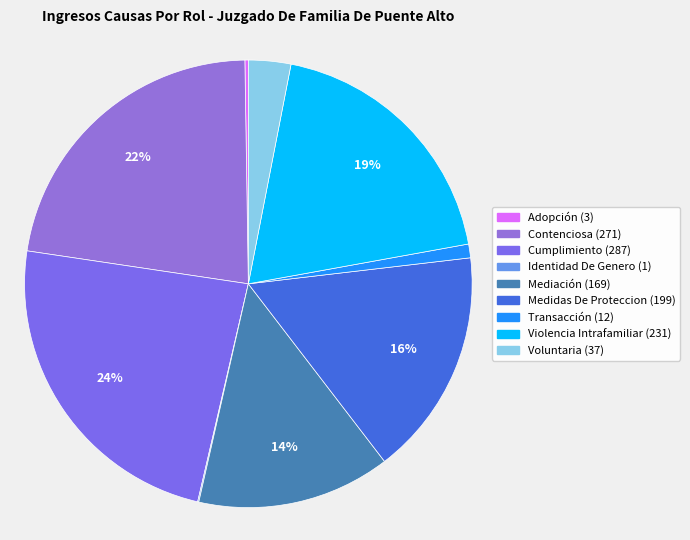

Which category has the smallest portion of the pie?

Identidad De Genero